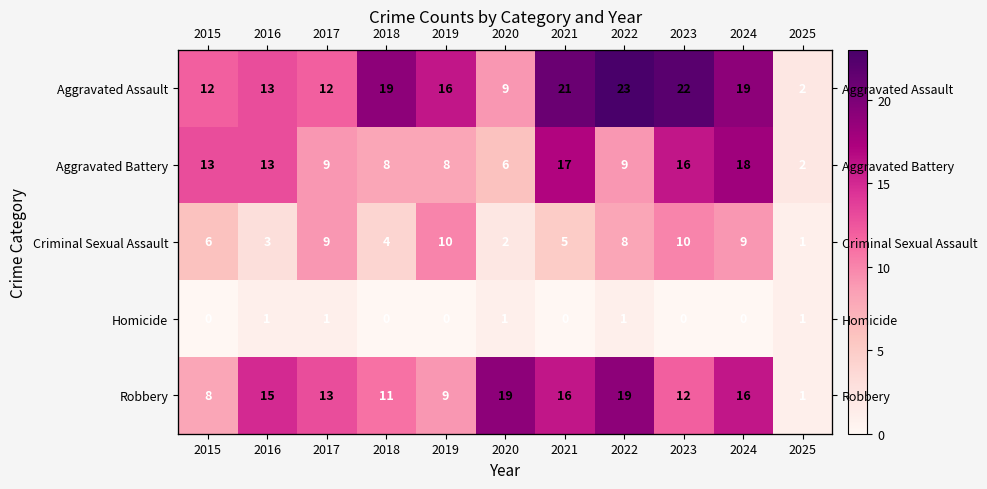

What is the sum of all Homicide values?

5